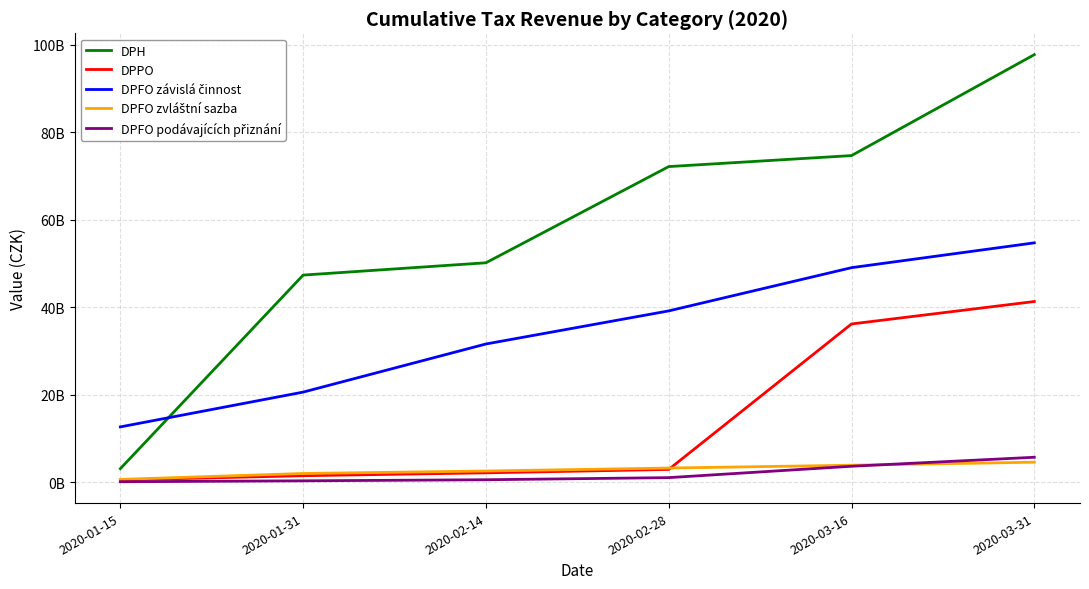

Is this an area chart (filled region under the line)?

No